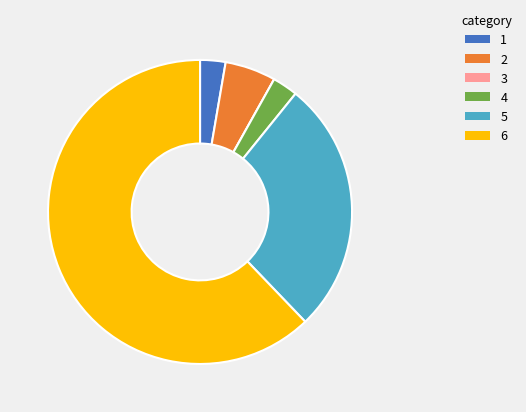

Does any single category account for the majority?

Yes